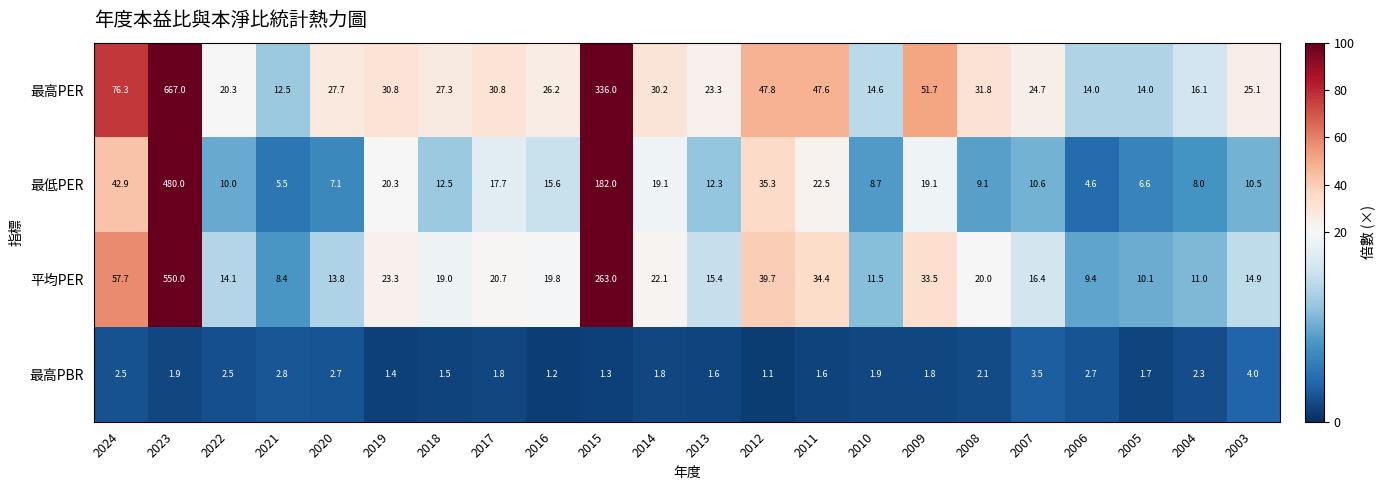

How many data points in 最高PER are above 27?

12